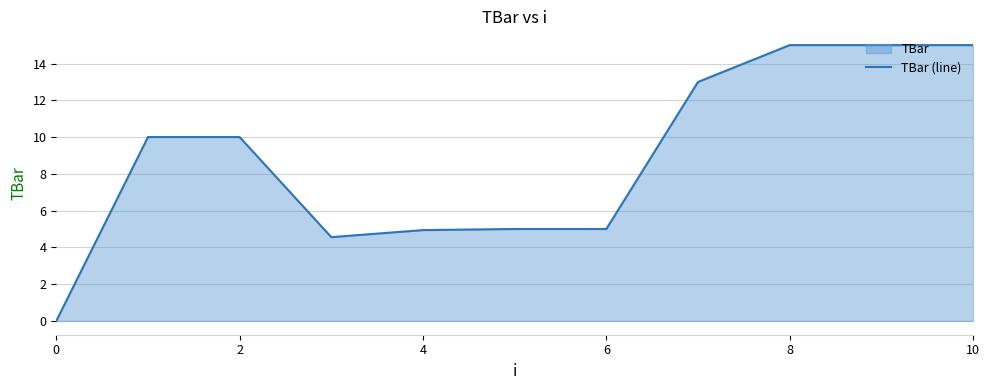

At which label does the data first exceed 10?

7